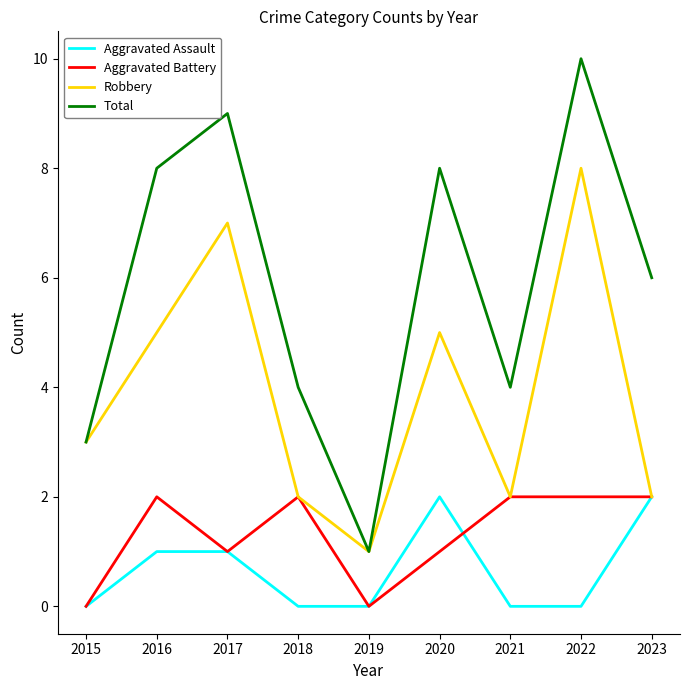

What is the difference between the Robbery values at 2016 and 2018?

3